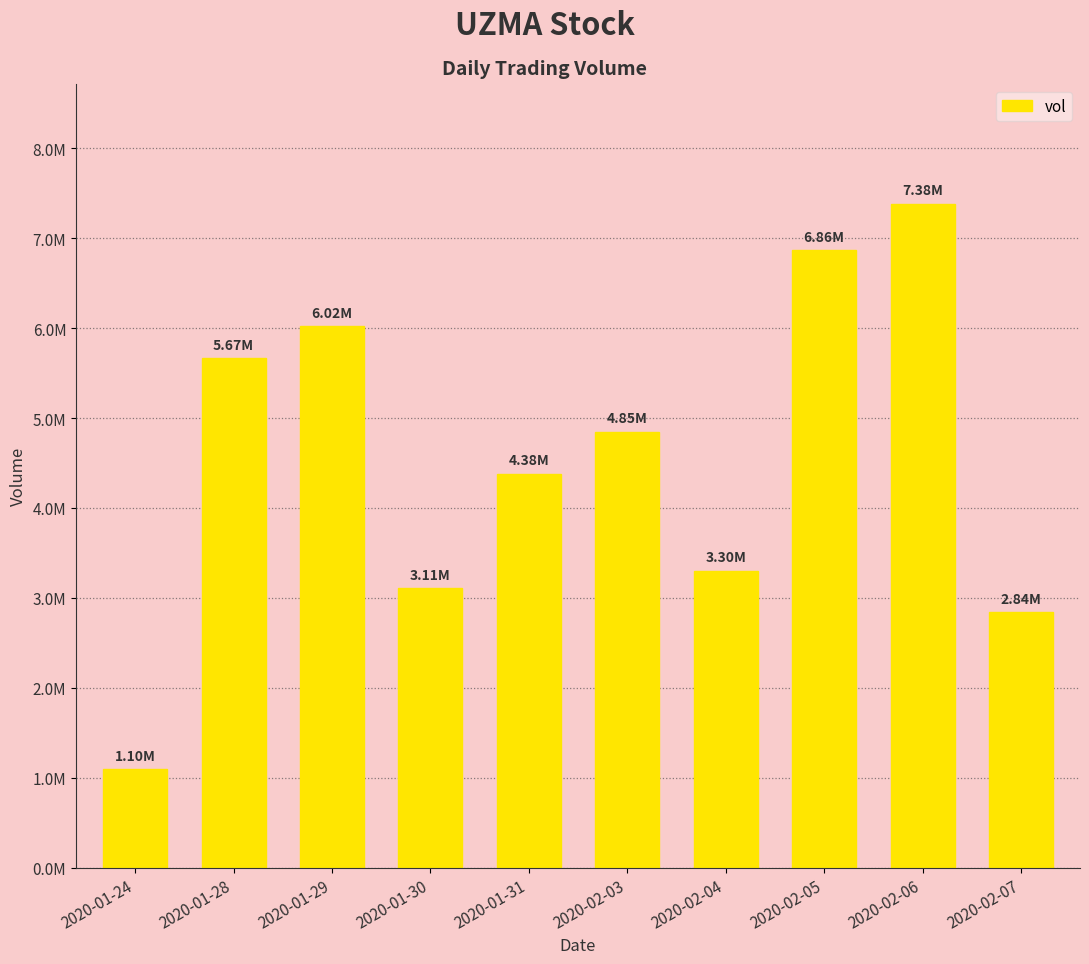

What position from the left is 2020-01-31?

5